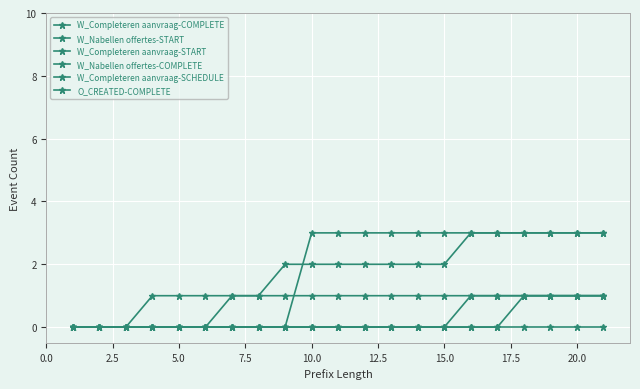

Which series ends up on top after the final intersection of W_Completeren aanvraag-START and W_Completeren aanvraag-COMPLETE?

W_Completeren aanvraag-START